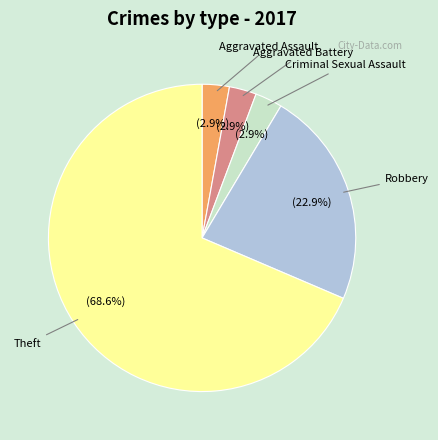

To the nearest percent, what is the average slice percentage?

20%